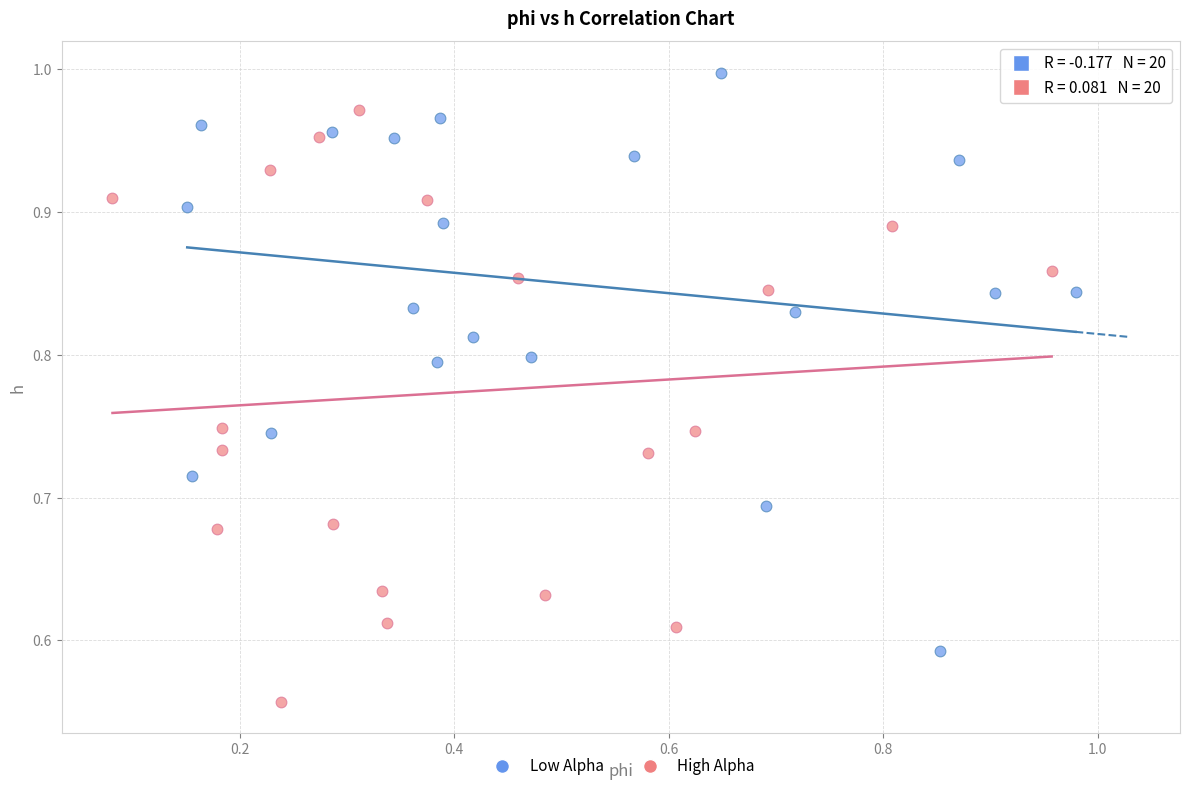

Which series reaches the maximum Y coordinate?

Low Alpha